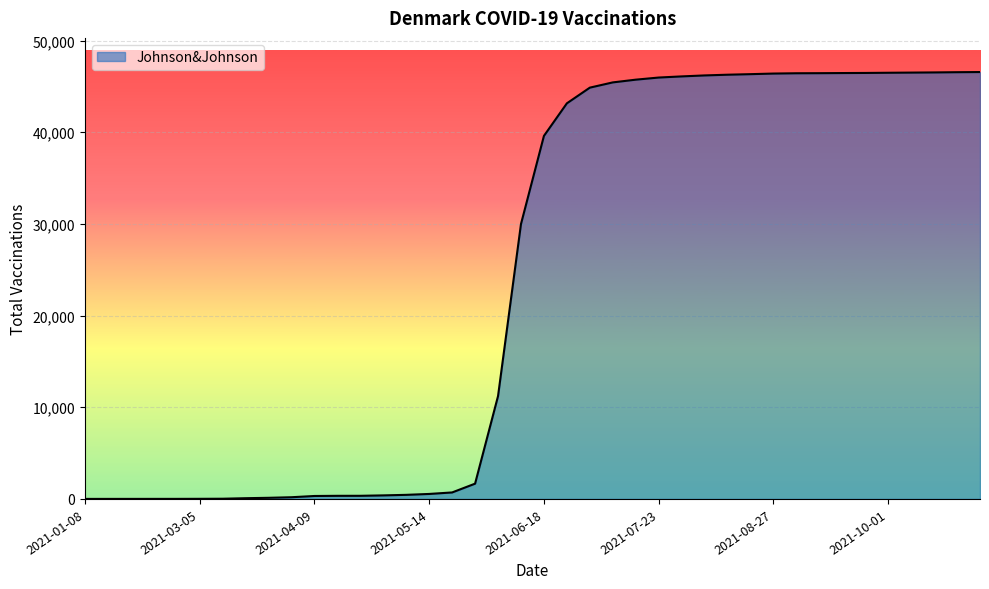

What is the greatest value displayed?

46570